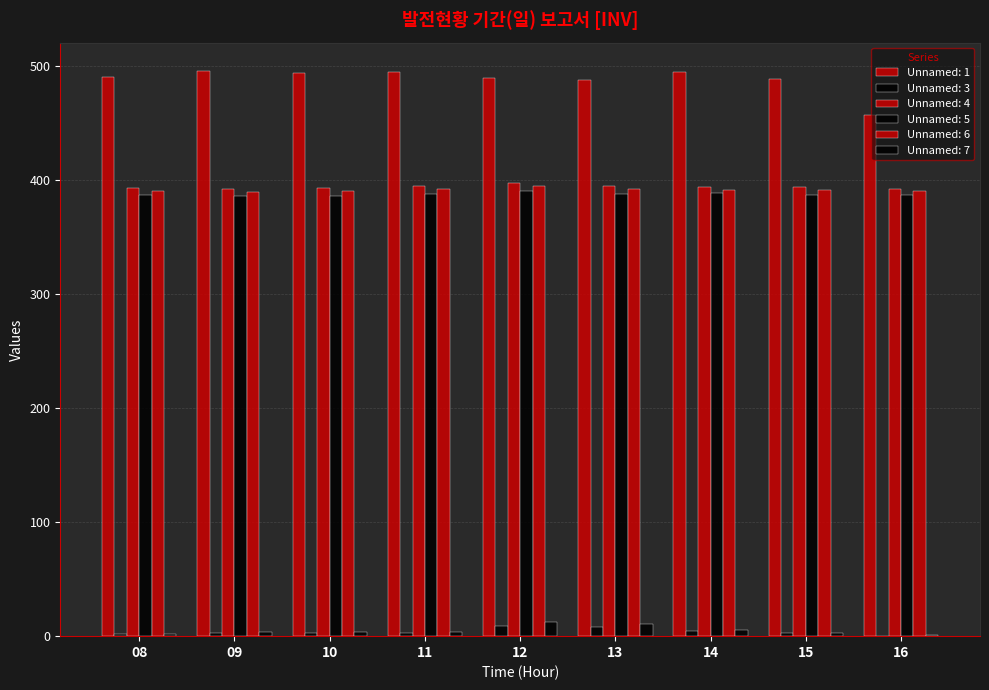

Is it true that Unnamed: 7 equals 10.6 at 13?

True